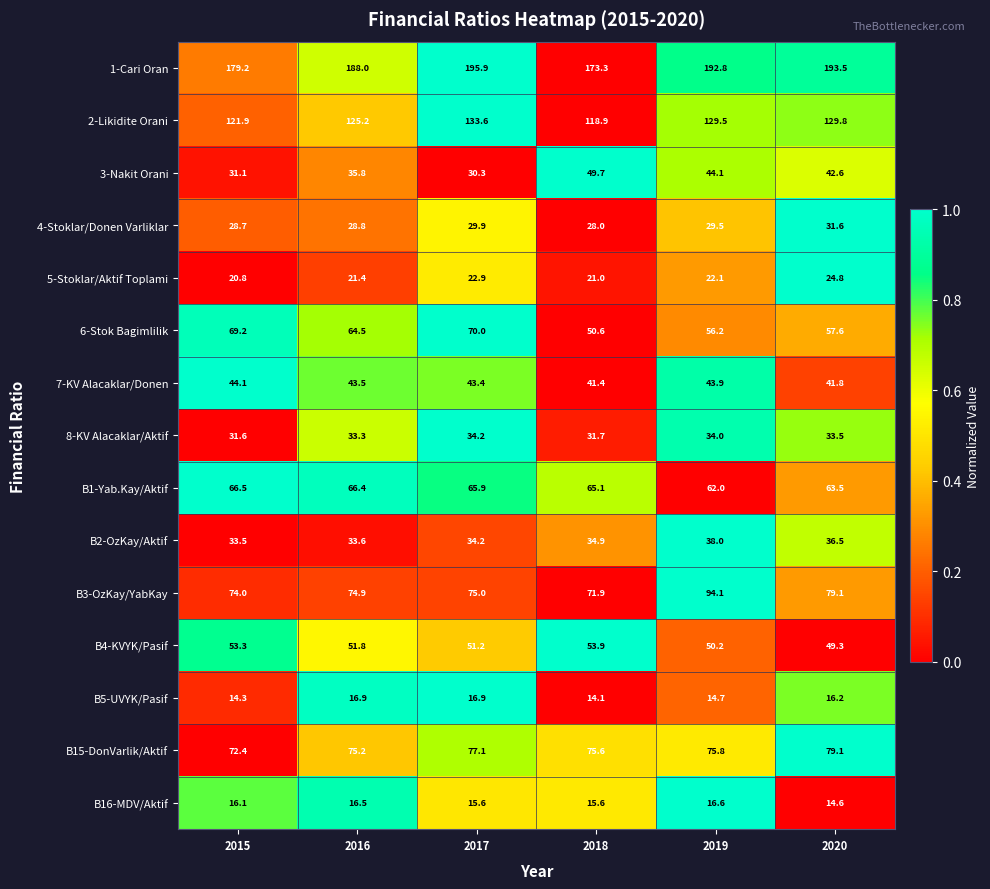

What is the difference between the second highest and second lowest values in the 1-Cari Oran series?

14.3